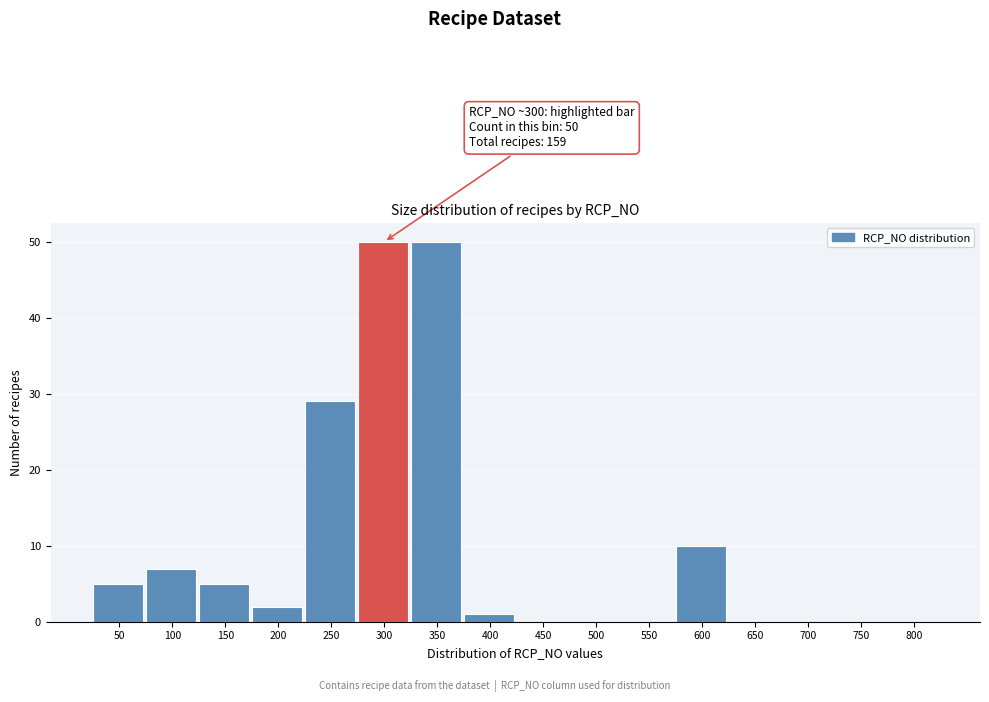

Reading right to left, list all the values displayed in this chart.

800=0	750=0	700=0	650=0	600=10	550=0	500=0	450=0	400=1	350=50	300=50	250=29	200=2	150=5	100=7	50=5